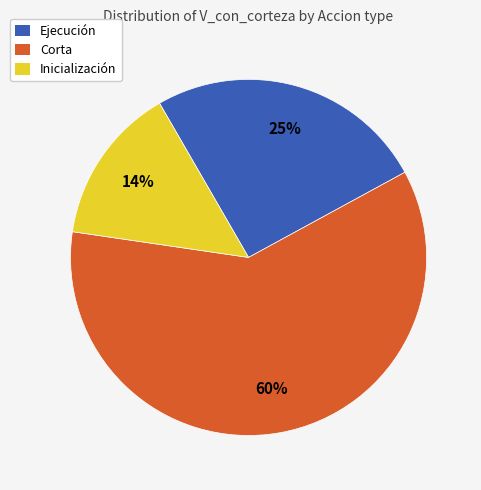

Does any single category account for the majority?

Yes